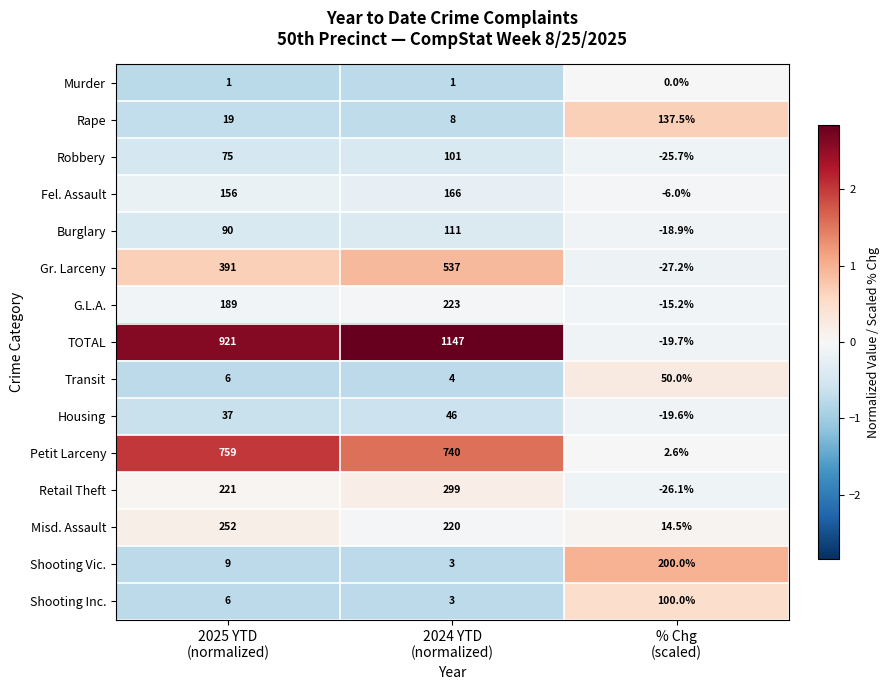

Which series has the widest spread of values?

TOTAL